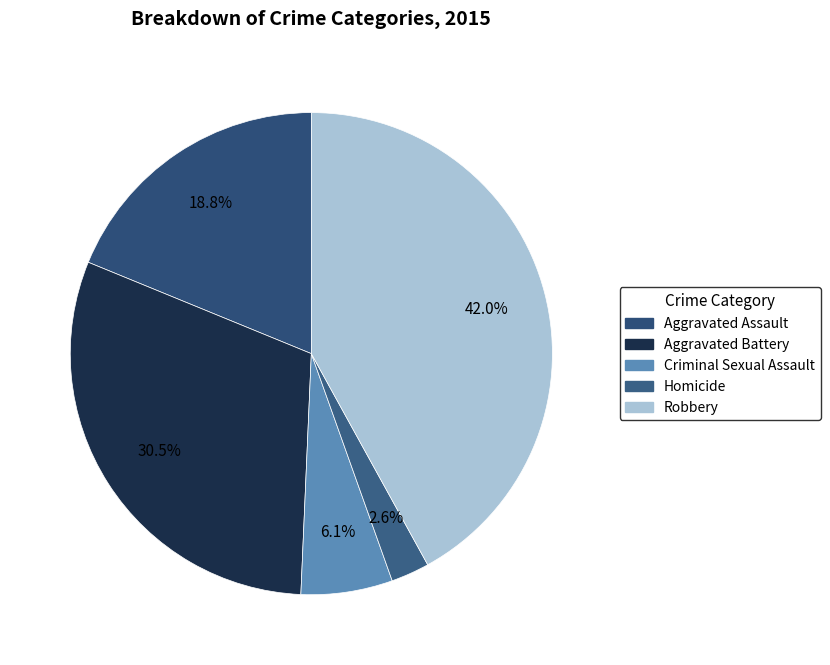

Which slice is the smallest?

Homicide